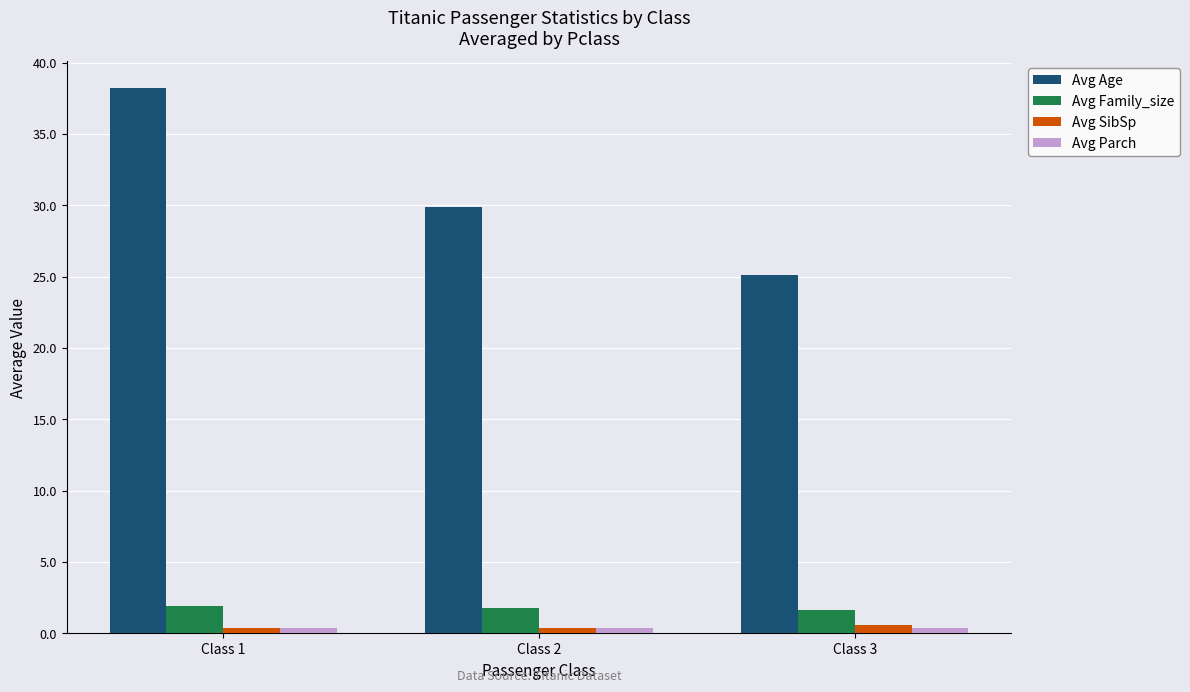

How many distinct data groups are displayed?

4